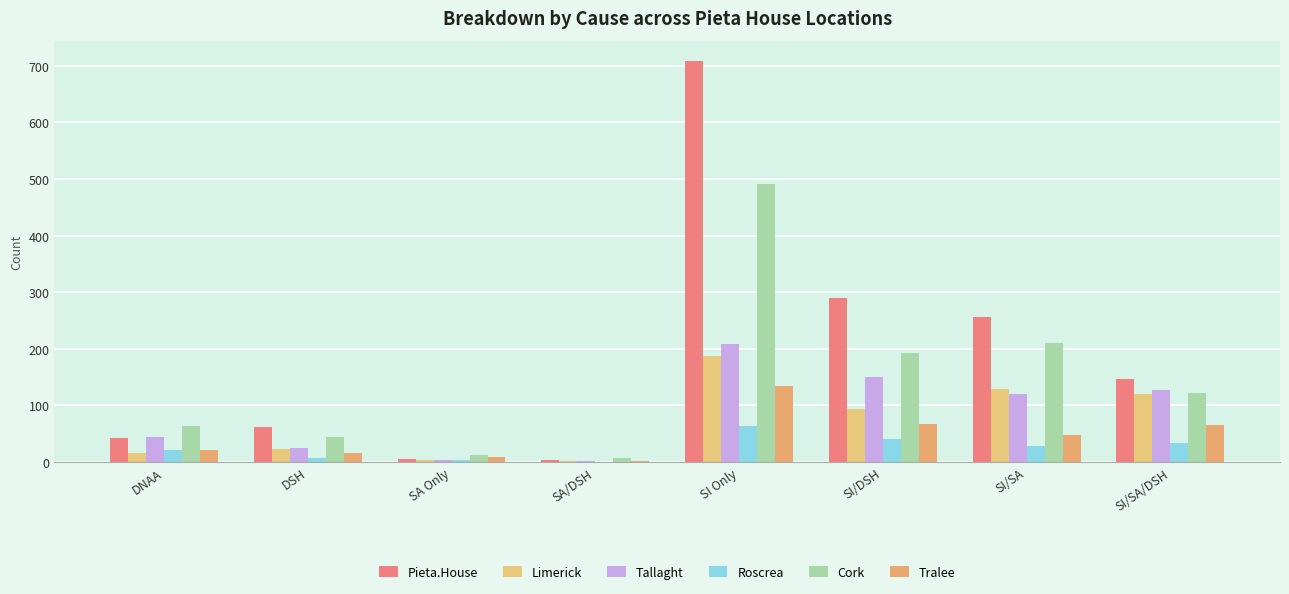

Which series has the largest range (max minus min)?

Pieta.House